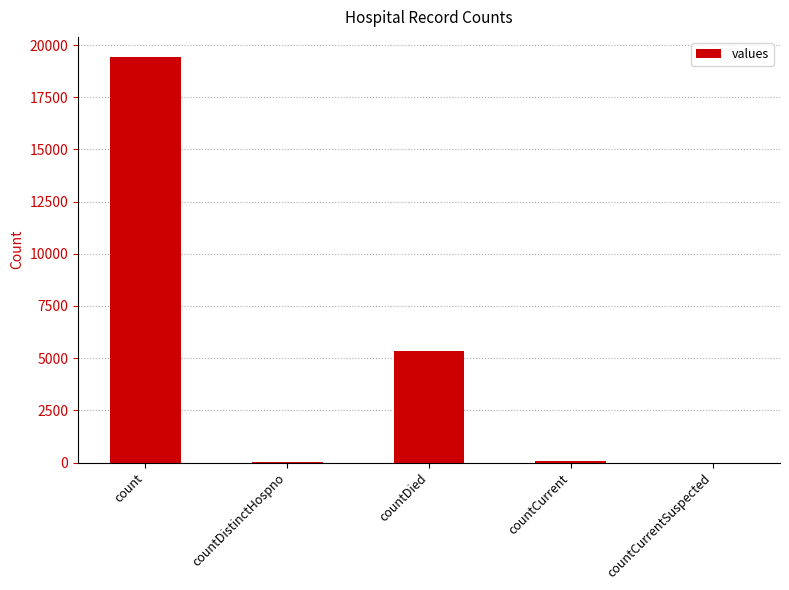

What is the average value?

4975